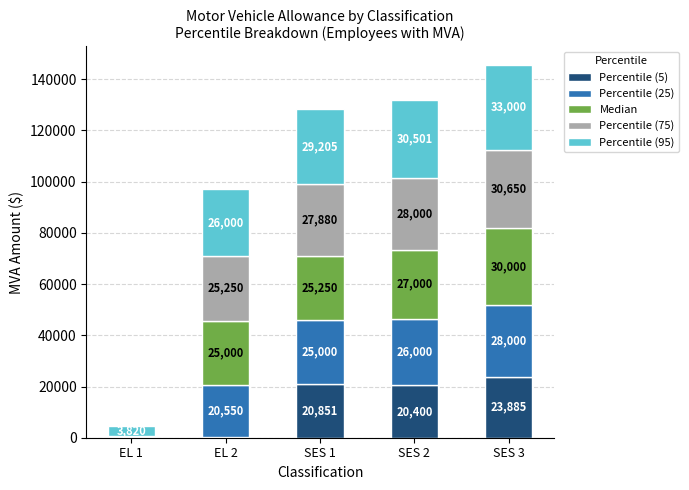

At which category is the sum across all series the highest?

SES 3